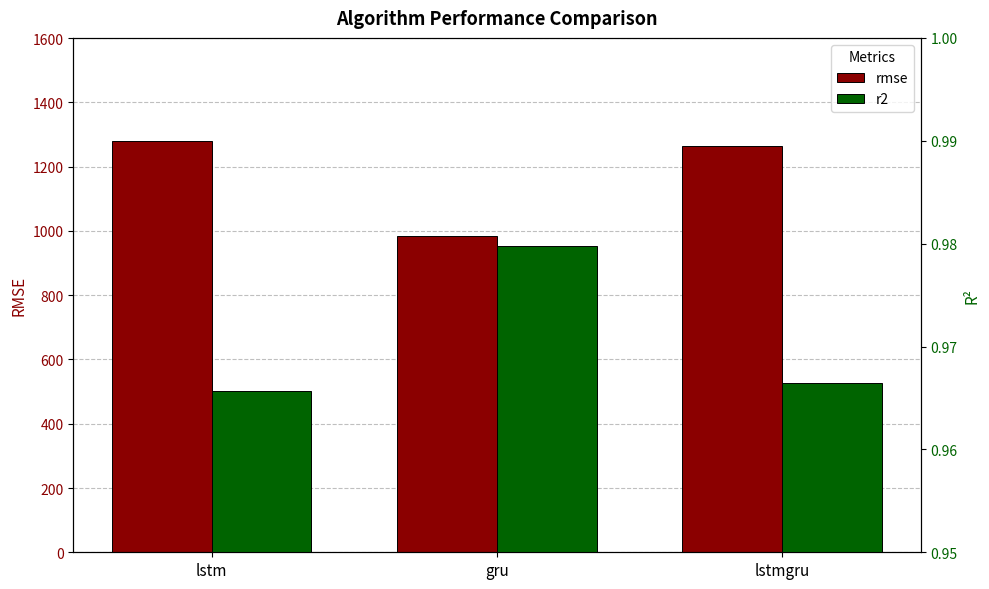

The rmse series shows 595.0 at lstm. True or false?

False